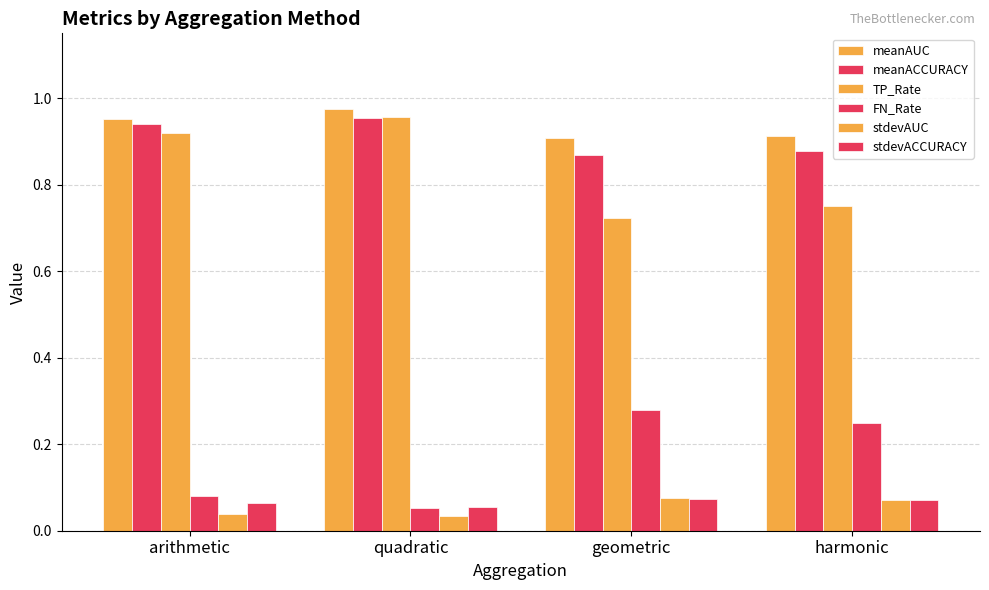

How many bars are there in each group?

6